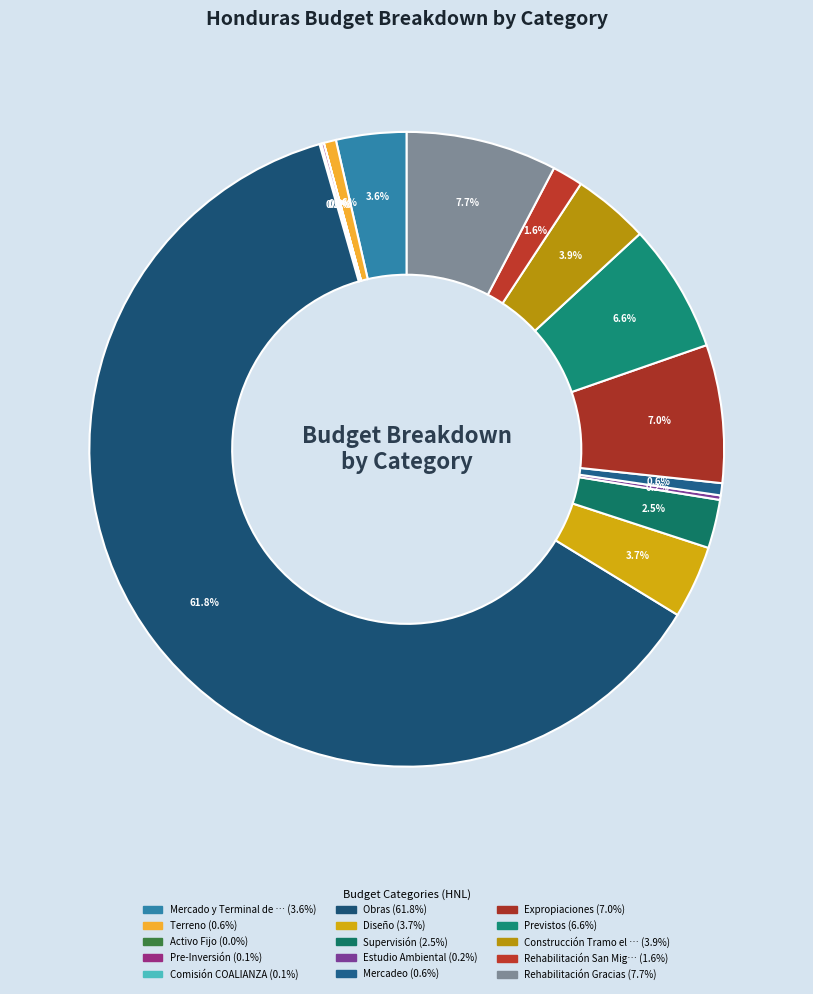

Is there any slice that represents more than half of the pie?

Yes